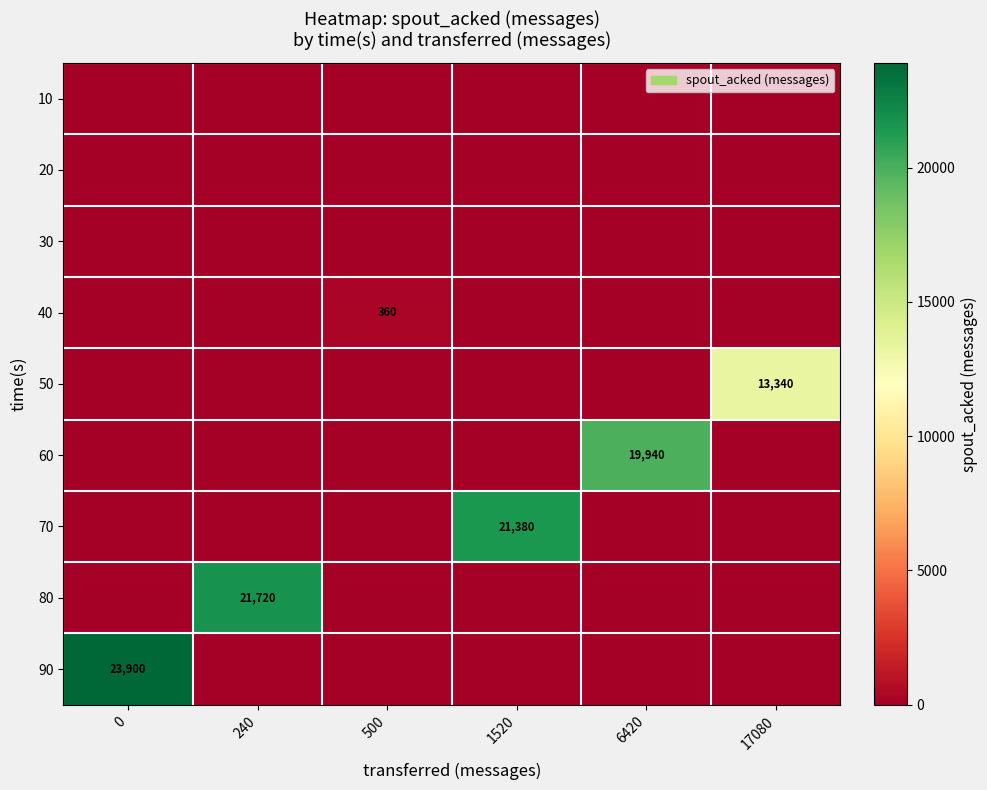

At 240, list the series in order from largest to smallest.

80, 10, 20, 30, 40, 50, 60, 70, 90